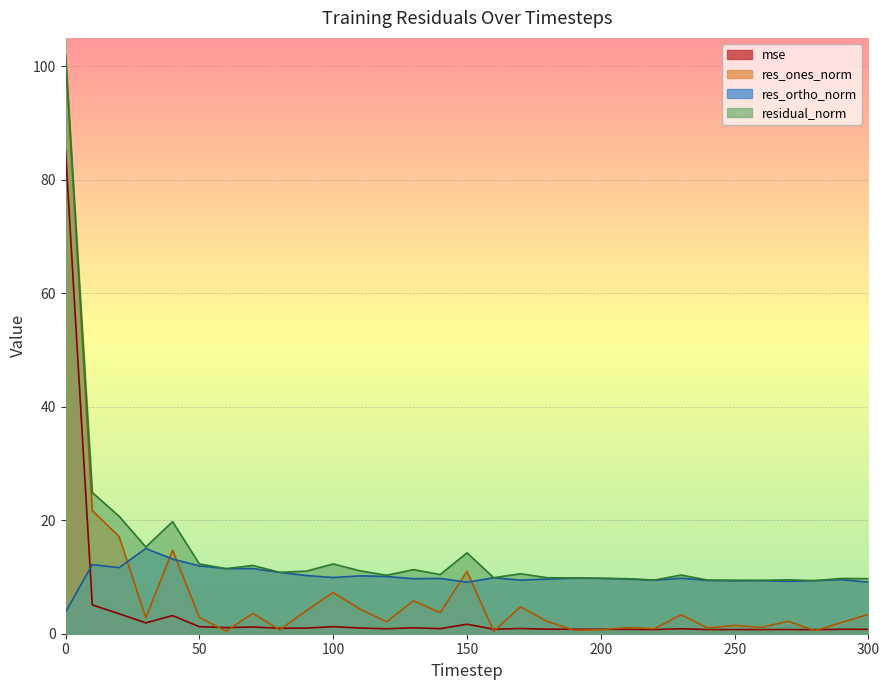

At which category does res_ortho_norm reach its first local valley?

20